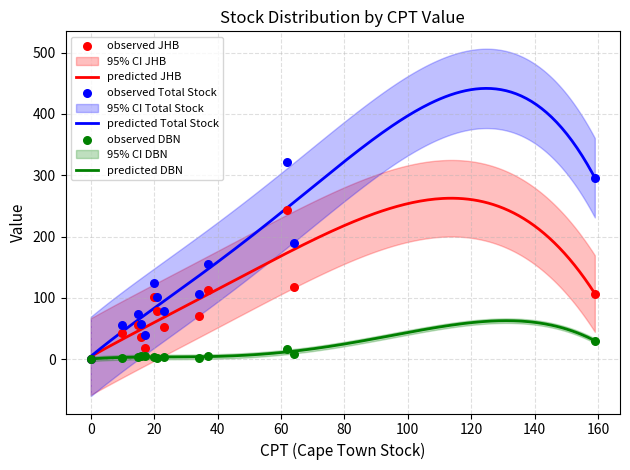

Which series has the largest Y range (max minus min)?

Total Stock